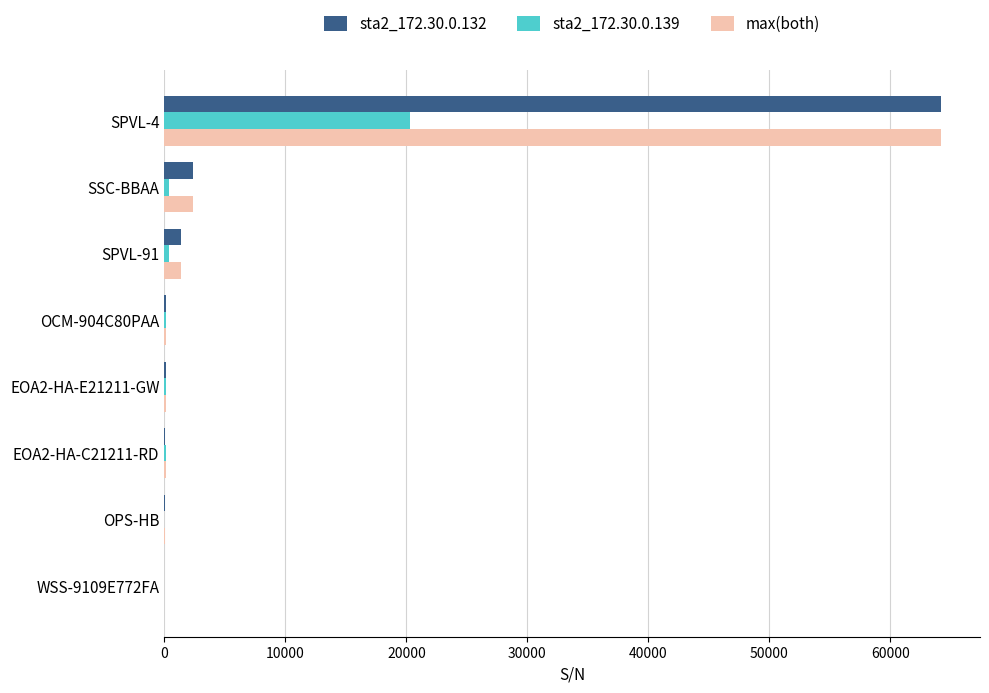

How many distinct data groups are displayed?

3